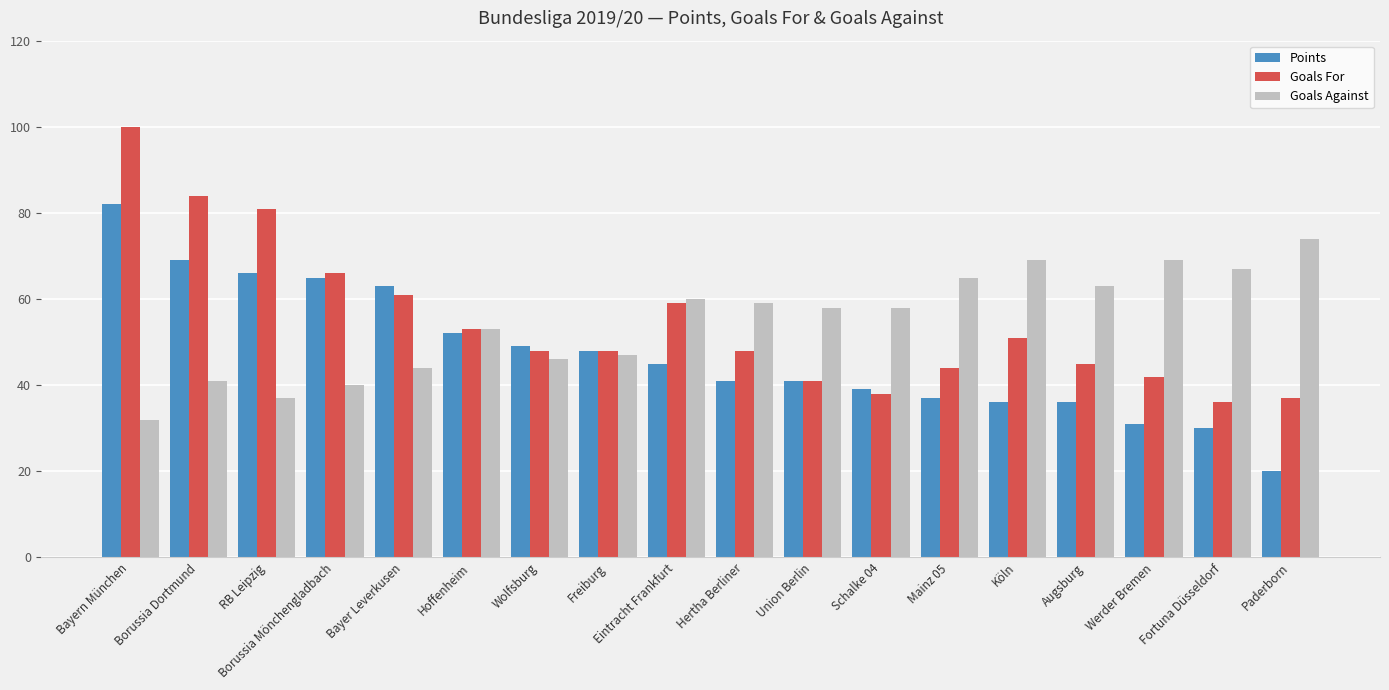

Reading left to right, transcribe all the data shown in this chart.

Points: Bayern München=82	Borussia Dortmund=69	RB Leipzig=66	Borussia Mönchengladbach=65	Bayer Leverkusen=63	Hoffenheim=52	Wolfsburg=49	Freiburg=48	Eintracht Frankfurt=45	Hertha Berliner=41	Union Berlin=41	Schalke 04=39	Mainz 05=37	Köln=36	Augsburg=36	Werder Bremen=31	Fortuna Düsseldorf=30	Paderborn=20
Goals For: Bayern München=100	Borussia Dortmund=84	RB Leipzig=81	Borussia Mönchengladbach=66	Bayer Leverkusen=61	Hoffenheim=53	Wolfsburg=48	Freiburg=48	Eintracht Frankfurt=59	Hertha Berliner=48	Union Berlin=41	Schalke 04=38	Mainz 05=44	Köln=51	Augsburg=45	Werder Bremen=42	Fortuna Düsseldorf=36	Paderborn=37
Goals Against: Bayern München=32	Borussia Dortmund=41	RB Leipzig=37	Borussia Mönchengladbach=40	Bayer Leverkusen=44	Hoffenheim=53	Wolfsburg=46	Freiburg=47	Eintracht Frankfurt=60	Hertha Berliner=59	Union Berlin=58	Schalke 04=58	Mainz 05=65	Köln=69	Augsburg=63	Werder Bremen=69	Fortuna Düsseldorf=67	Paderborn=74